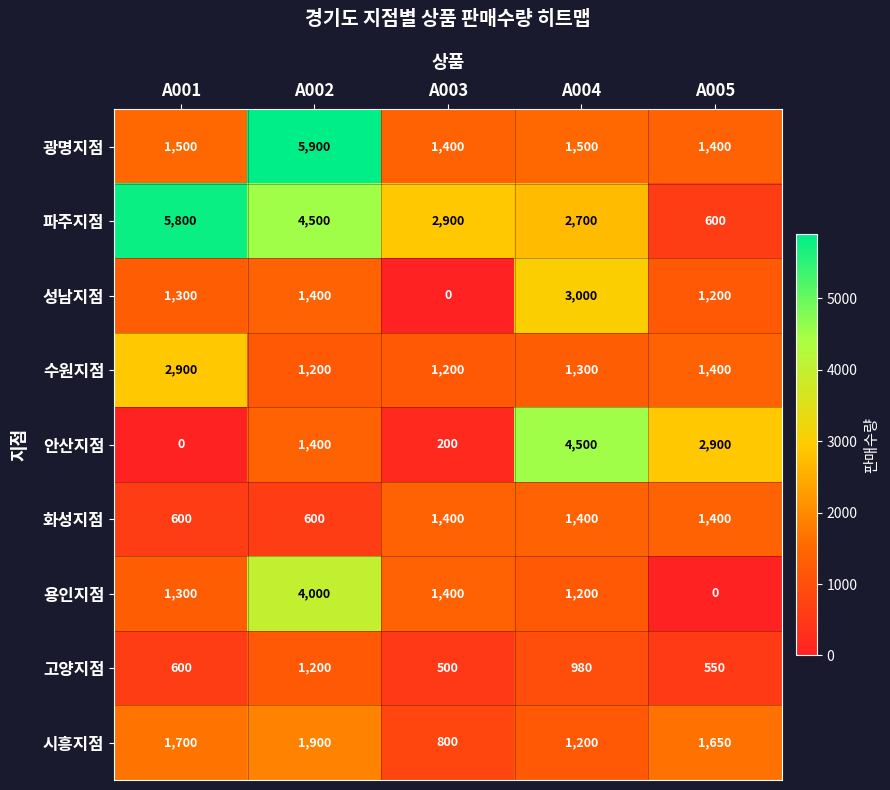

True or false: 시흥지점 has a value of 408 at A003.

False